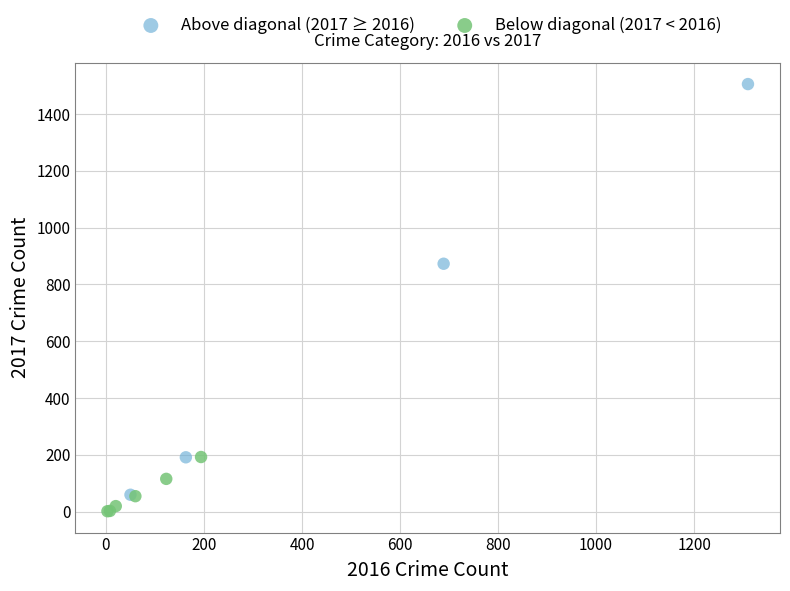

Which series has the widest spread of Y values?

Above diagonal (2017 ≥ 2016)